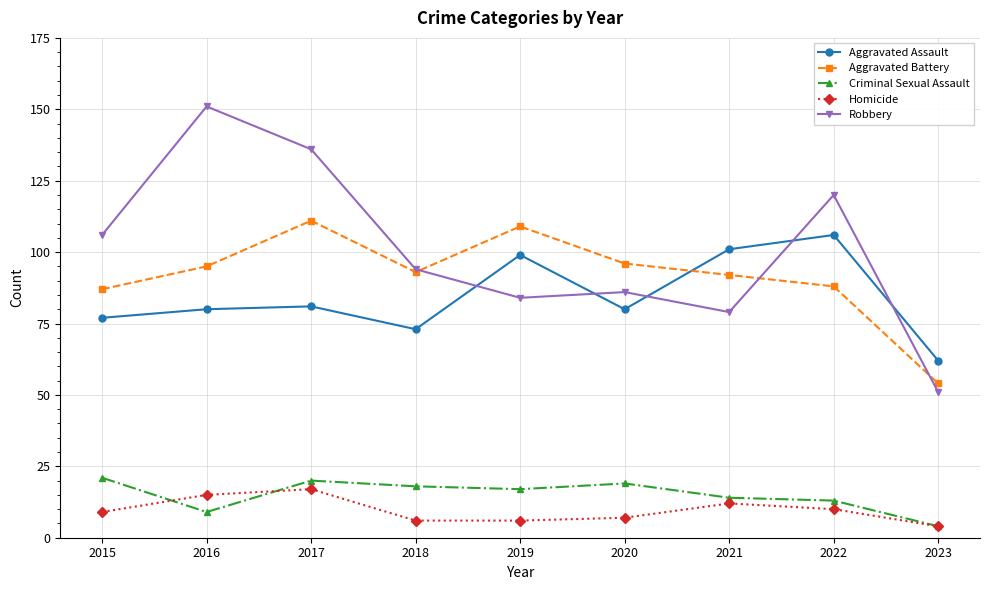

True or false: Aggravated Assault has more than 0 points higher than both neighbors.

True